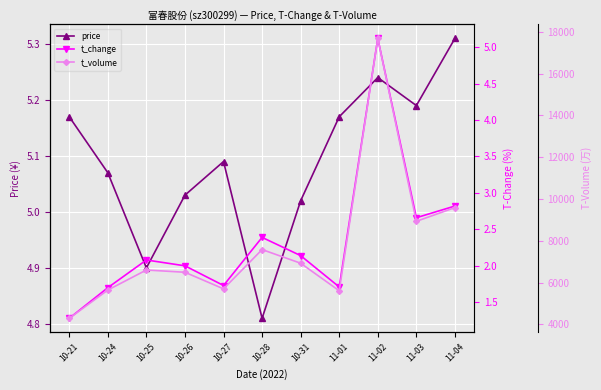

At which label does t_change reach its peak?

11-02